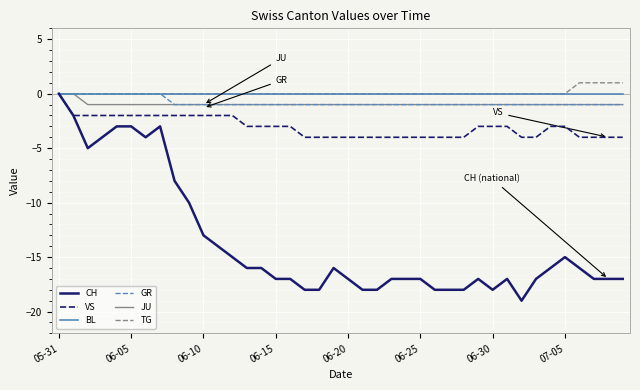

Which series has the widest spread of values?

CH